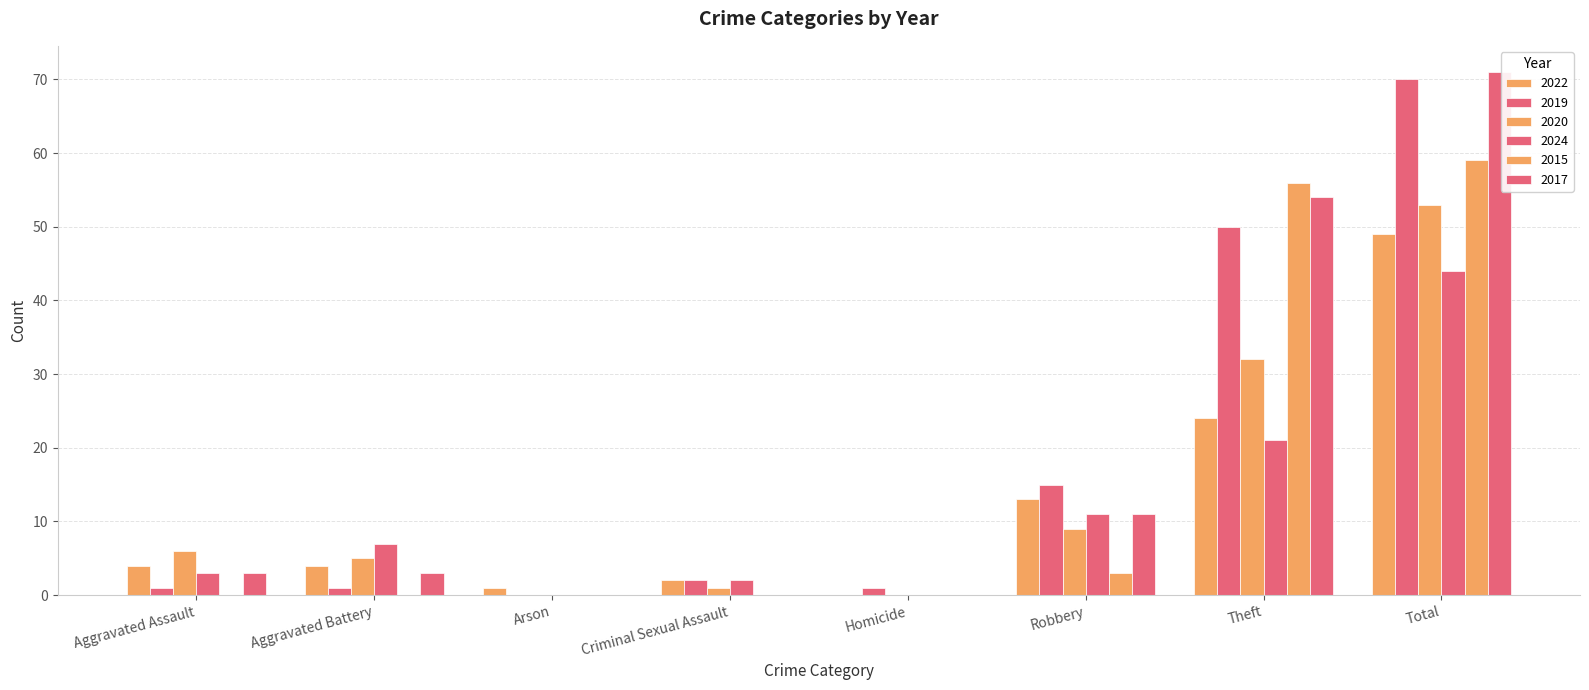

Are the bars grouped side by side (vs. stacked)?

Yes